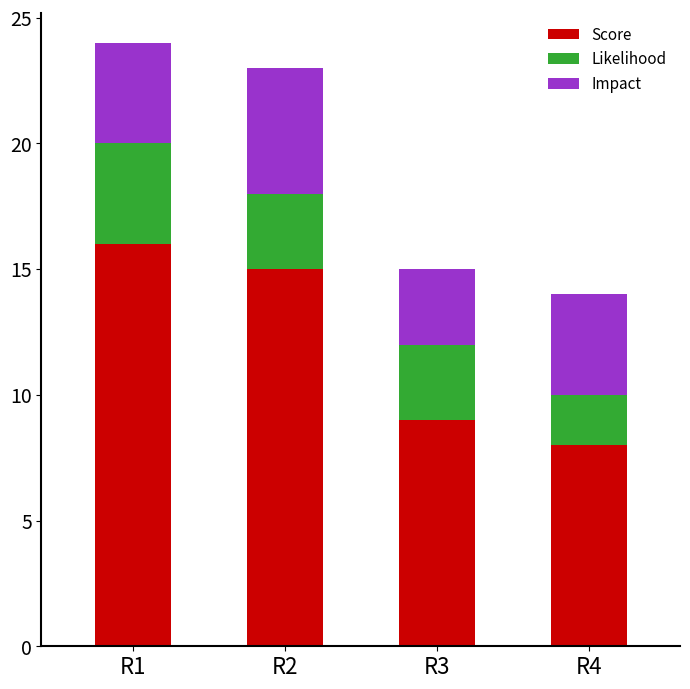

What is the highest value of the Score series?

16